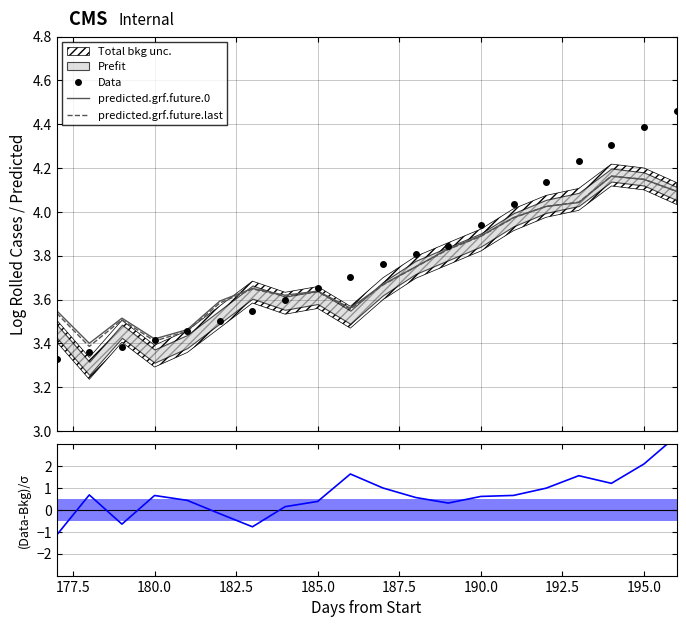

What is the total value across all series at 185.0?

10.9